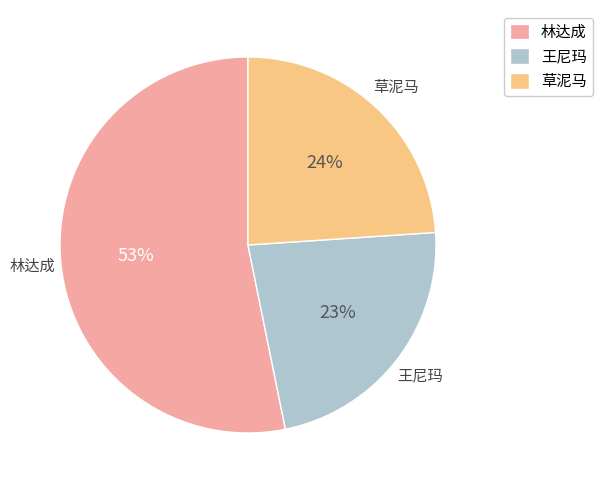

Which category has the smallest portion of the pie?

王尼玛